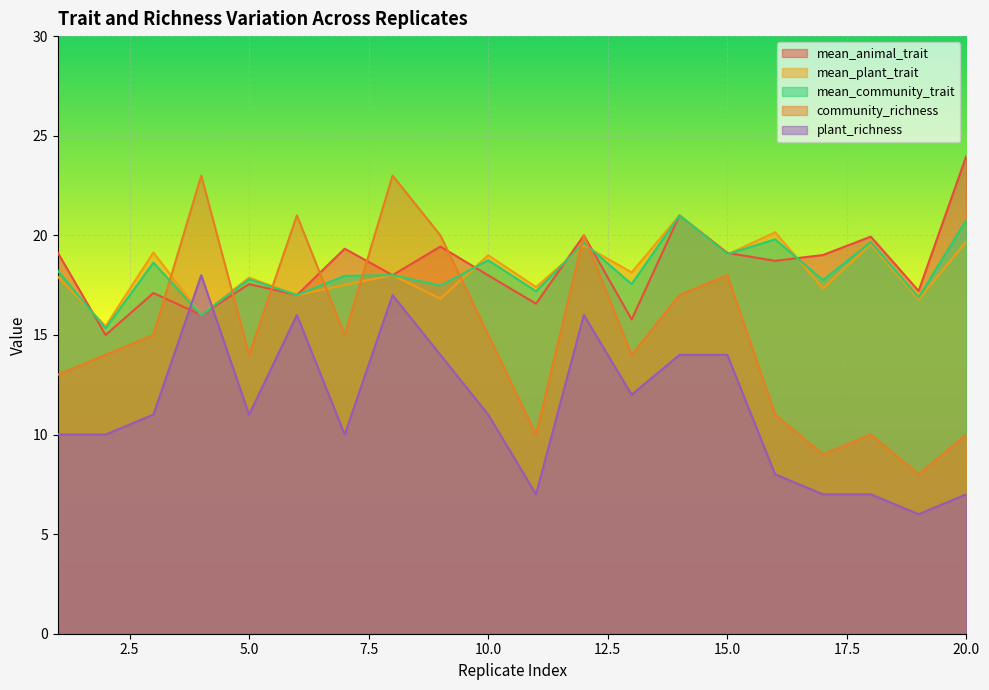

What are all the series names shown in the legend?

mean_animal_trait, mean_plant_trait, mean_community_trait, community_richness, plant_richness